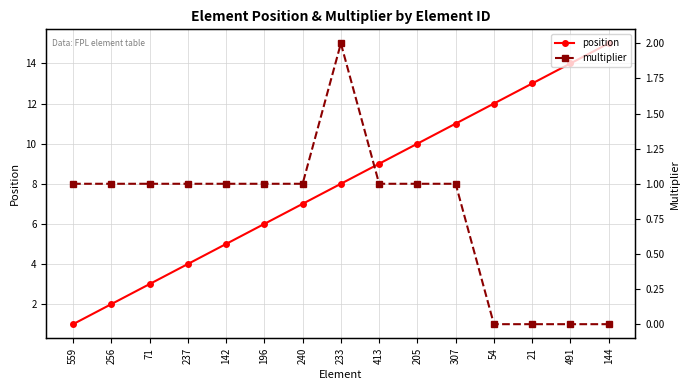

At which category is the sum across all series the highest?

144